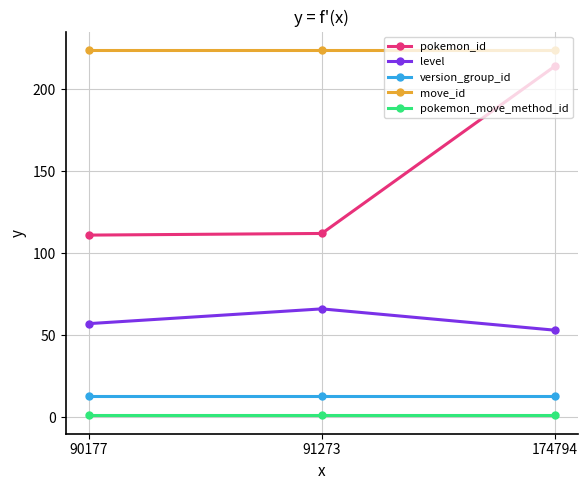

At how many categories does at least one series exceed 88?

3